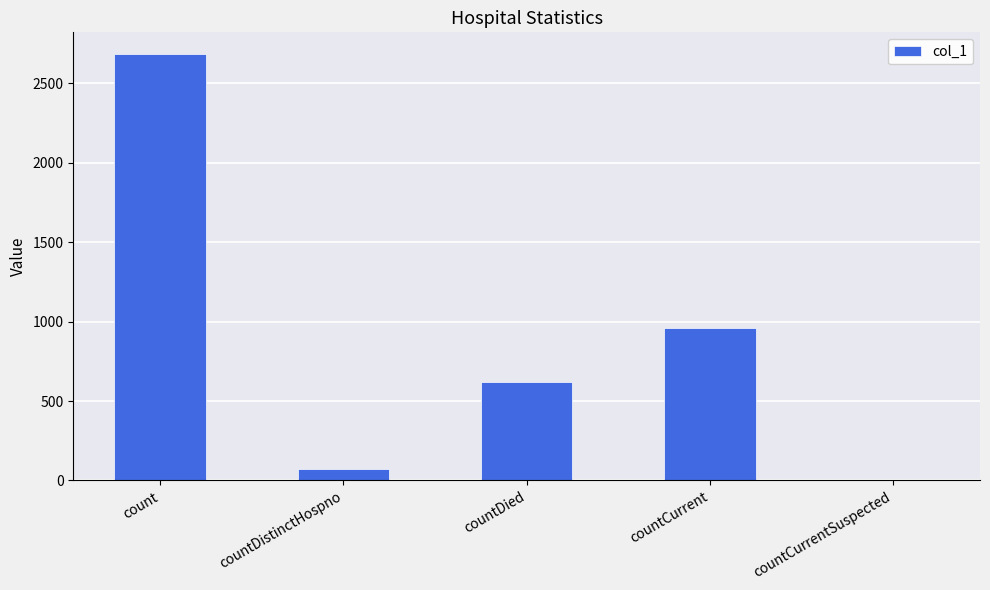

The value at countCurrent is 959. True or false?

True